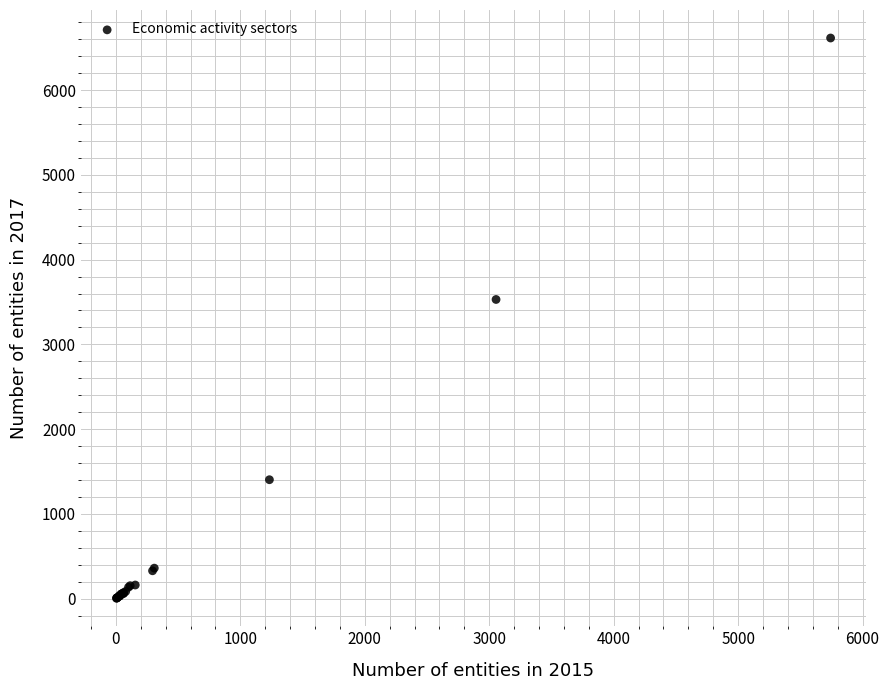

What Y value in the scatter plot is closest to 3310?

3530